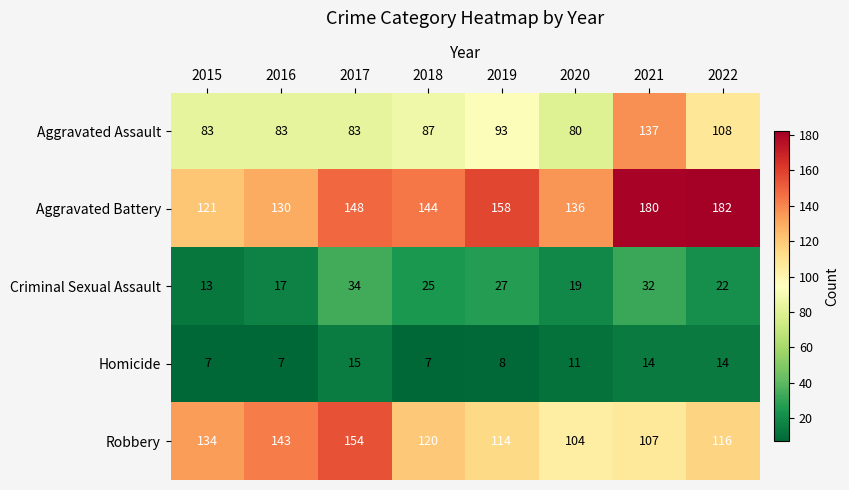

The value of Aggravated Battery at 2020 is 226. True or false?

False